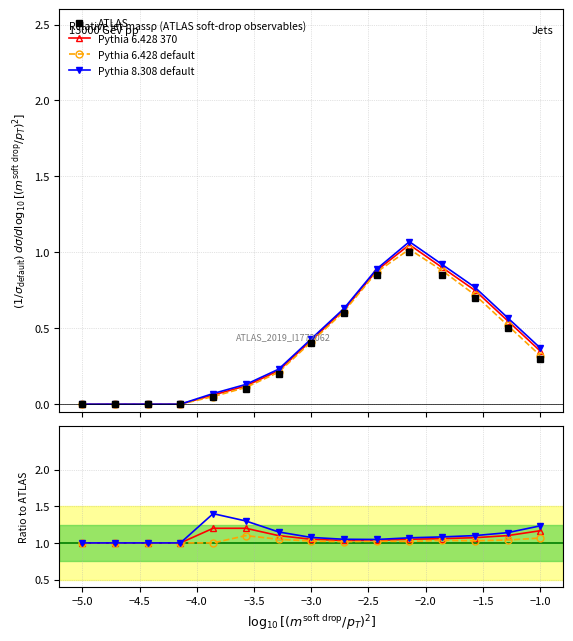

Count the Pythia 6.428 370 values in the range 1 to 2.

15